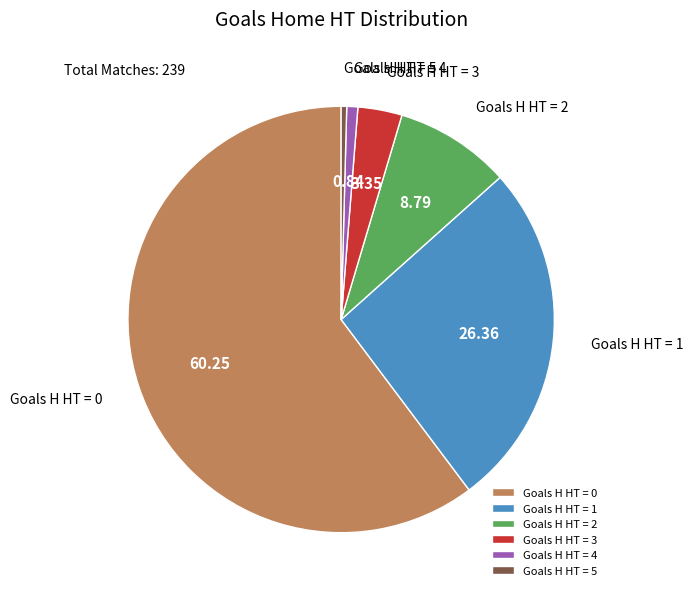

Is there any slice that represents more than half of the pie?

Yes